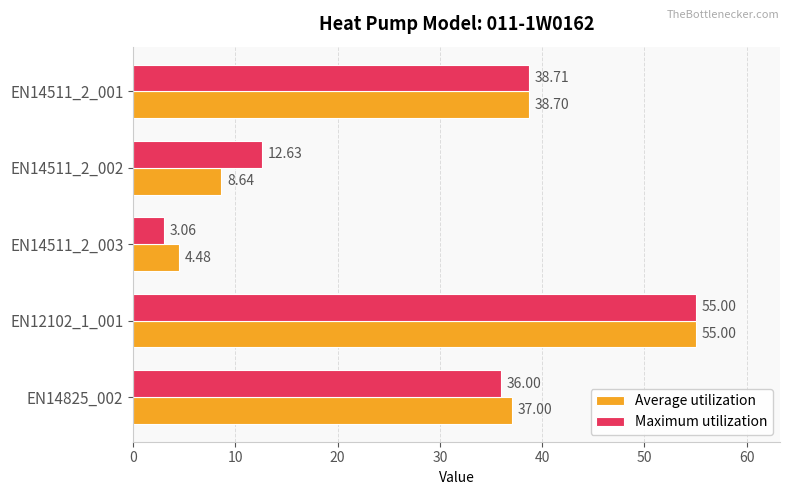

Between EN14511_2_003 and EN12102_1_001, which series saw the biggest shift?

Maximum utilization